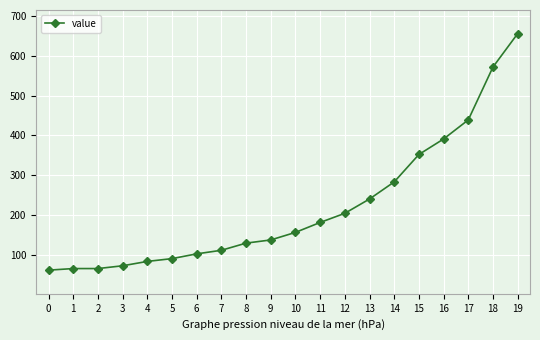

What is the average value?

219